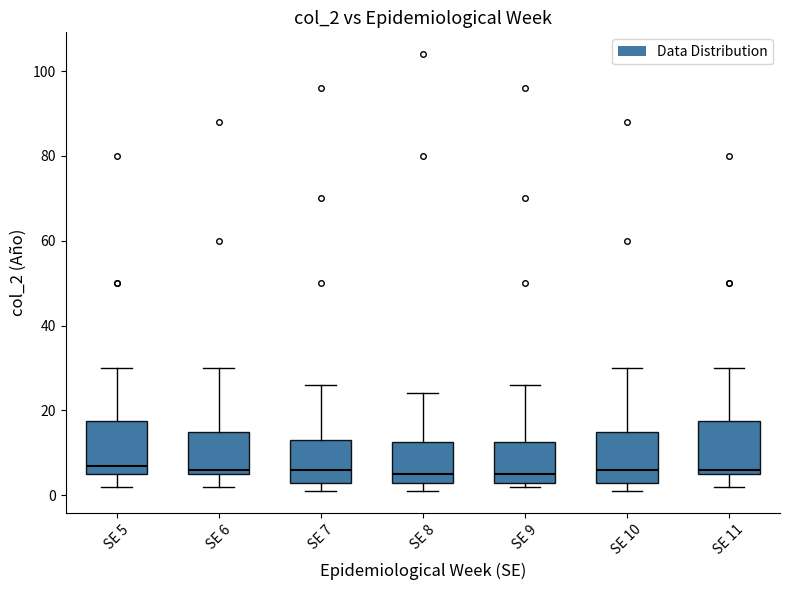

Reading left to right, read every box against the y-axis: the position of its median line, the range the box covers, and the ends of its whiskers. The values are not printed on the chart, so give them approximately, as read against the axis.

SE 5: median 8, box 6 to 18, whiskers 2 to 30
SE 6: median 6 (just above the box's lower edge), box 6 to 16, whiskers 2 to 30
SE 7: median 6, box 4 to 14, whiskers 2 to 26
SE 8: median 6, box 4 to 12, whiskers 2 to 24
SE 9: median 6, box 4 to 12, whiskers 2 to 26
SE 10: median 6, box 4 to 16, whiskers 2 to 30
SE 11: median 6 (just above the box's lower edge), box 6 to 18, whiskers 2 to 30